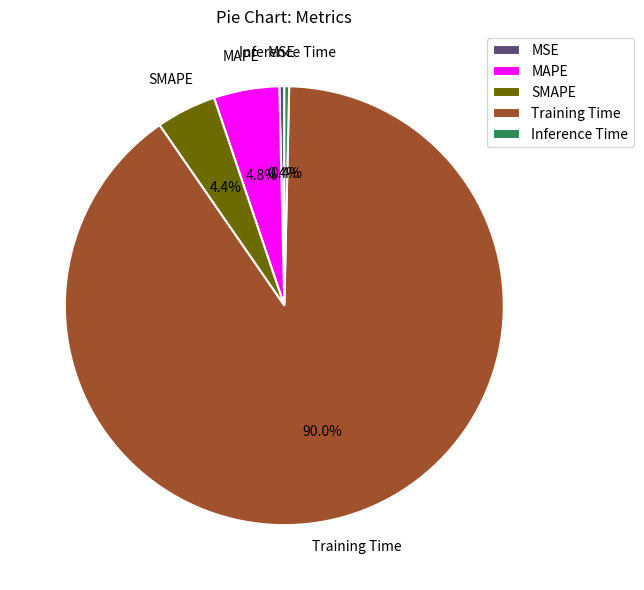

Combined, do MSE and SMAPE account for over 50%?

No